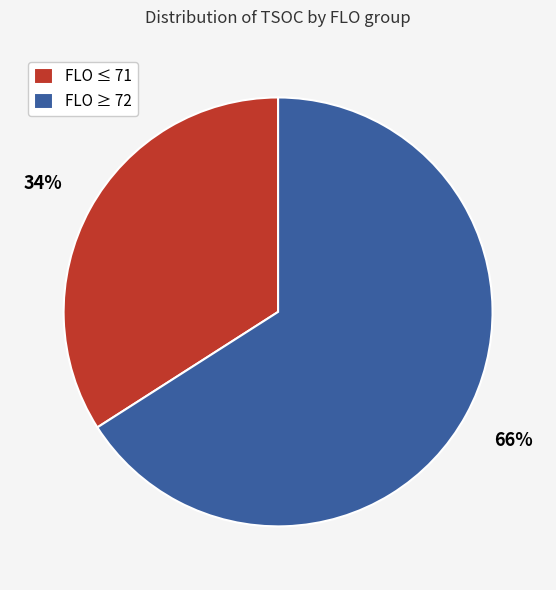

Is there a majority slice in this chart?

Yes